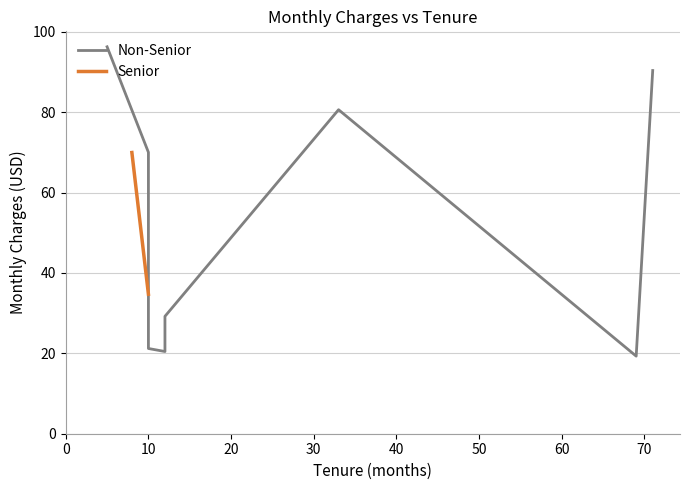

How many times do MonthlyCharges and tenure cross each other?

1